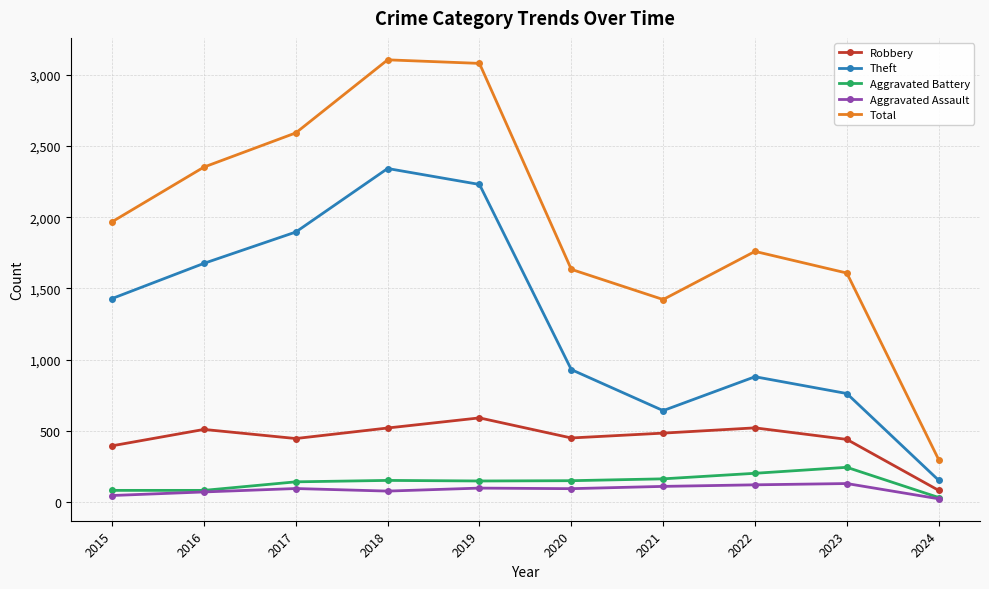

Read the Theft value at 2019.

2230